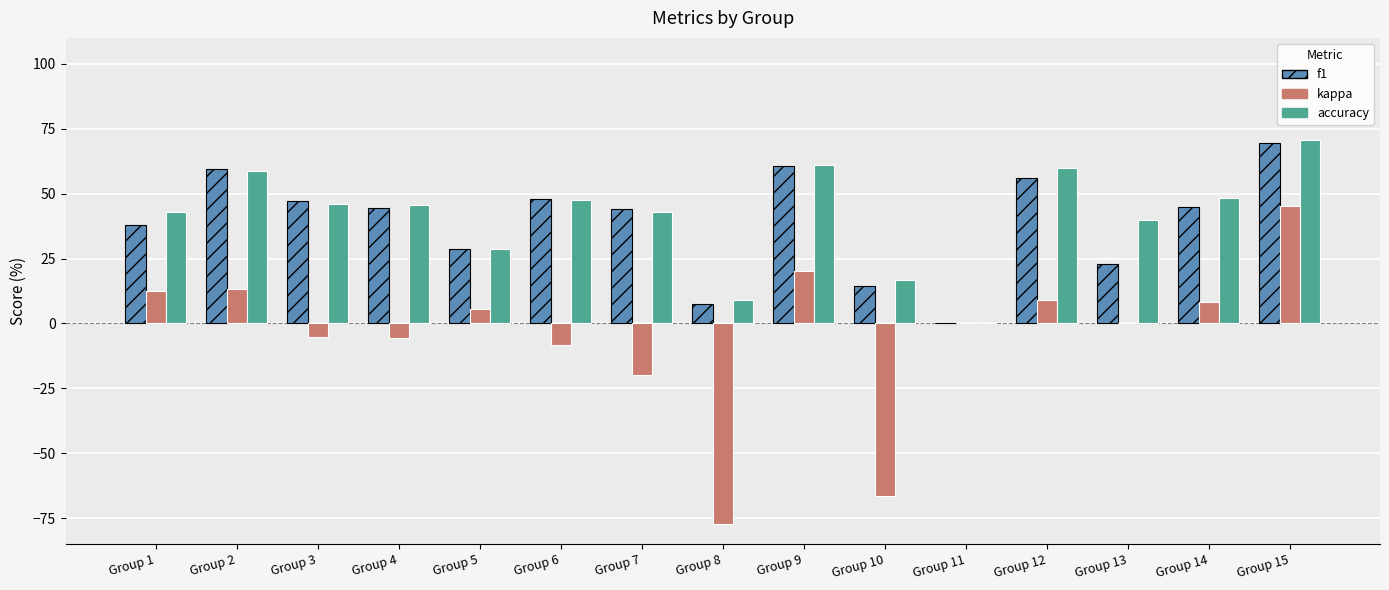

The value of kappa at Group 13 is 49.5. True or false?

False